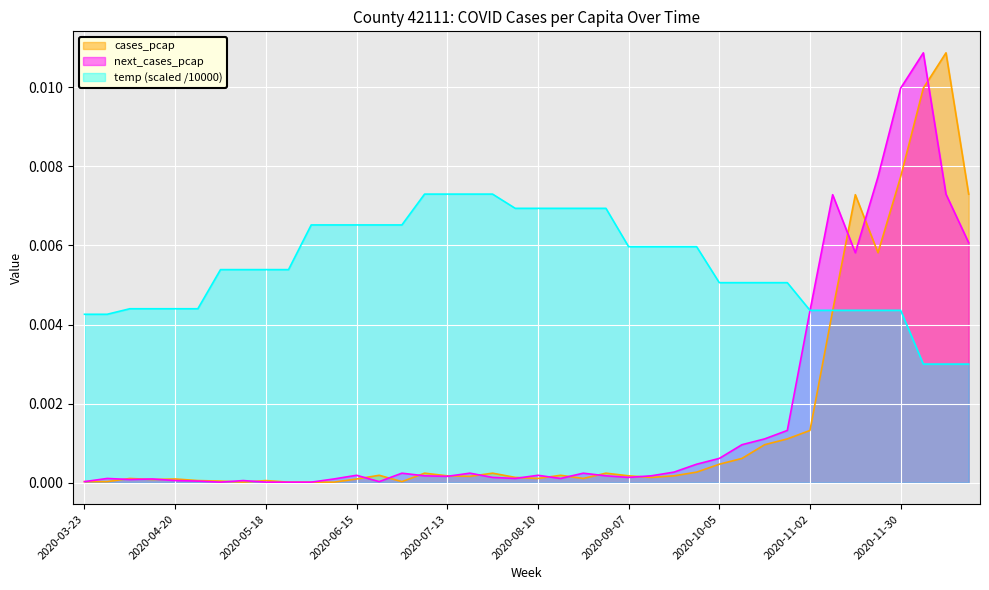

Is it true that temp_scaled equals 0.0 at 2020-11-02?

False